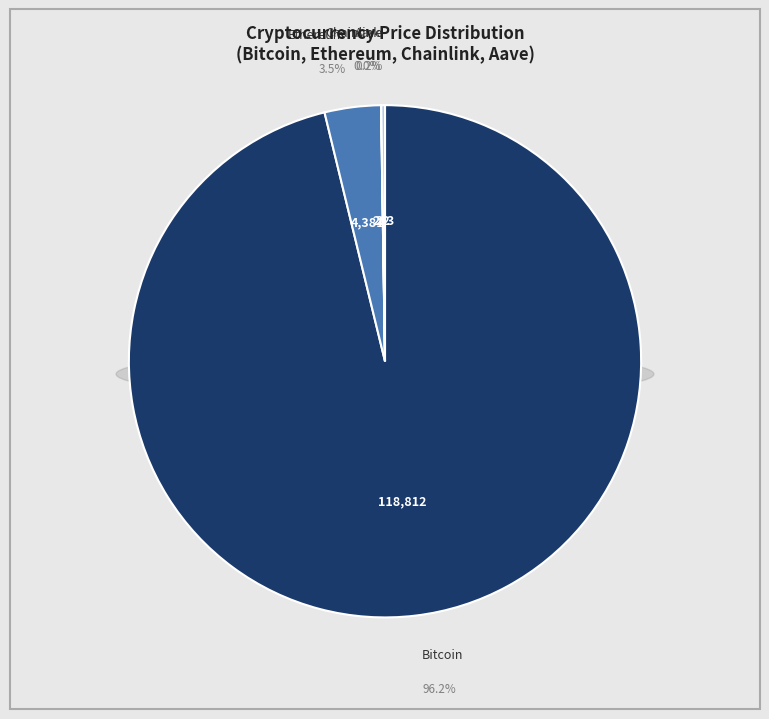

To the nearest percent, what is the average slice percentage?

25%